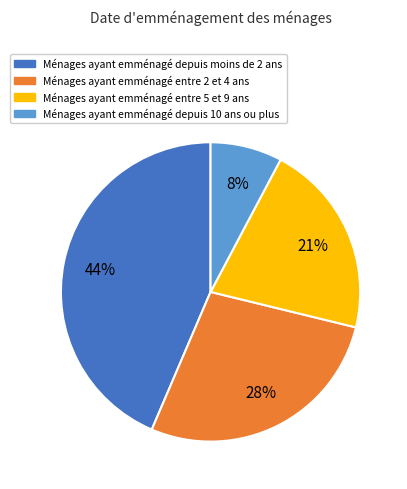

What is the ratio of the value at Ménages ayant emménagé depuis 10 ans ou plus to the value at Ménages ayant emménagé entre 5 et 9 ans?

0.4